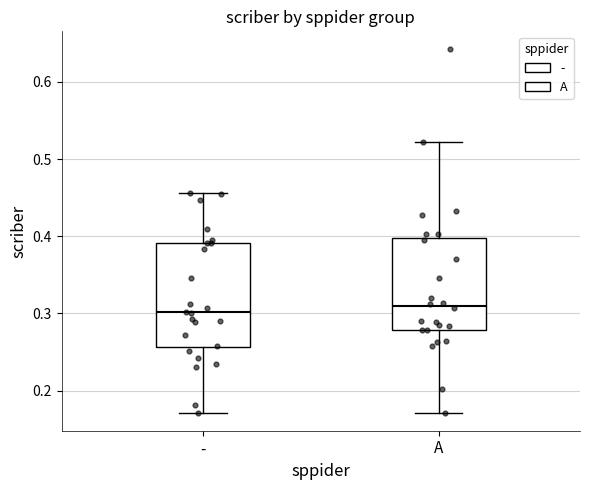

Reading left to right, transcribe this box plot: for each box, give where its median line is, the range the box spans, and where its two whiskers end, as read against the y-axis. The values are not printed on the chart, so give them approximately, as read against the axis.

-: median 0.30, box 0.26 to 0.39, whiskers 0.17 to 0.46
A: median 0.31, box 0.28 to 0.40, whiskers 0.17 to 0.52